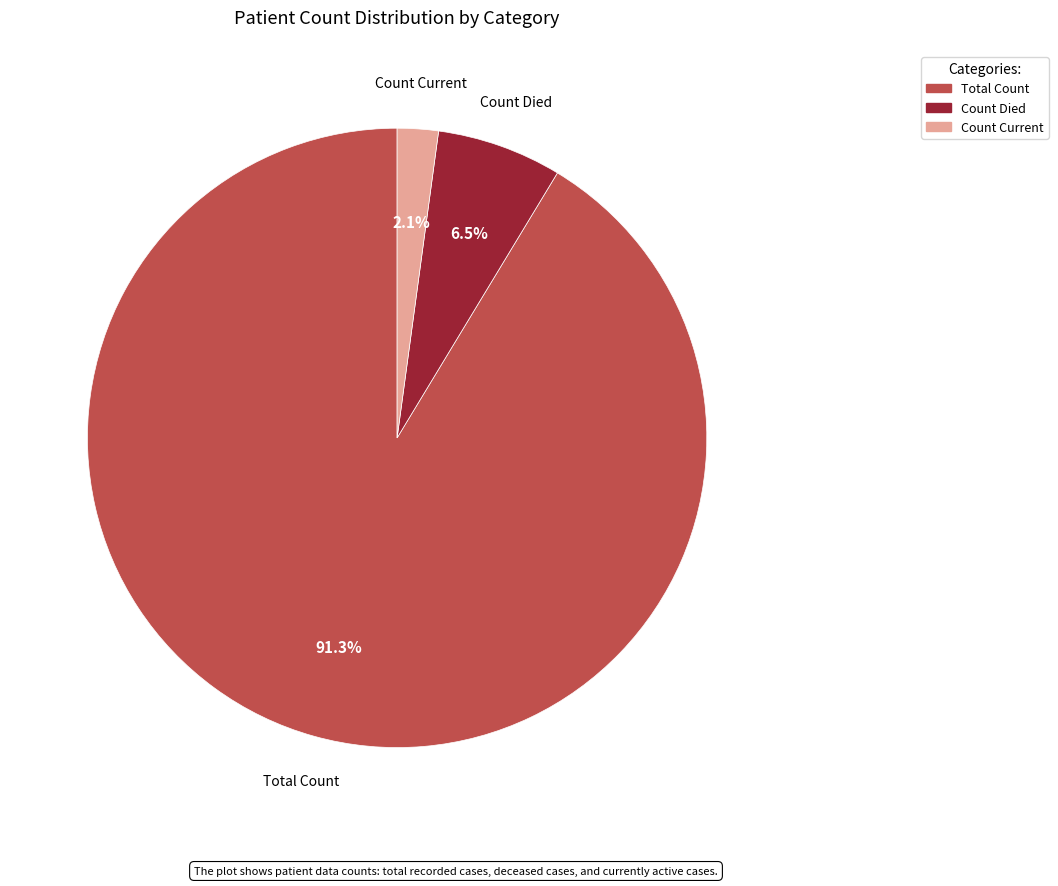

Is there any slice that represents more than half of the pie?

Yes